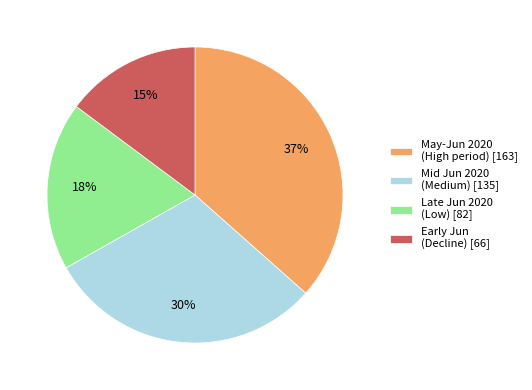

Which slice is the smallest?

Early Jun (Decline) [66]